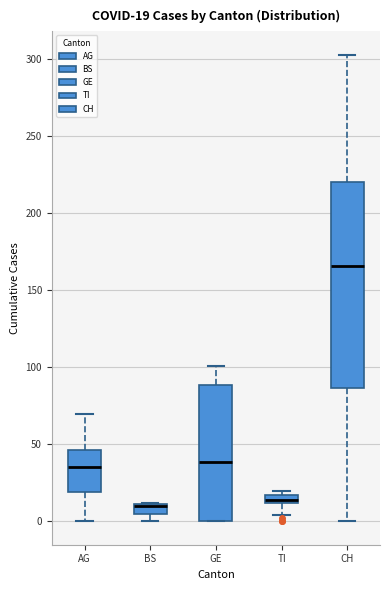

Comparing the boxes themselves (not the whiskers), which one is the tallest?

CH